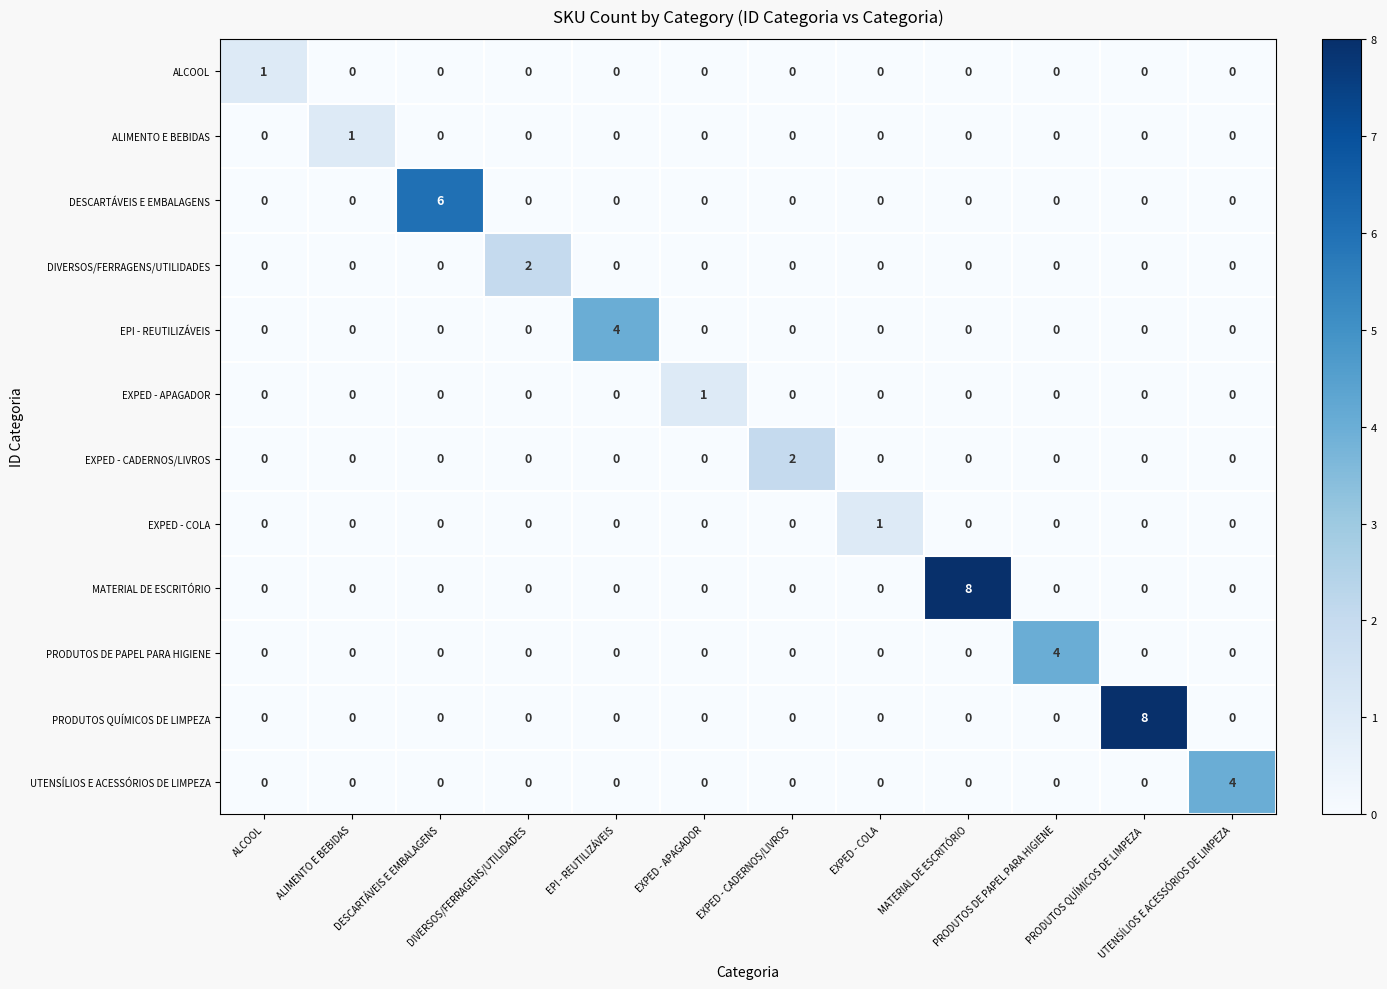

How many series are shown in this chart?

12